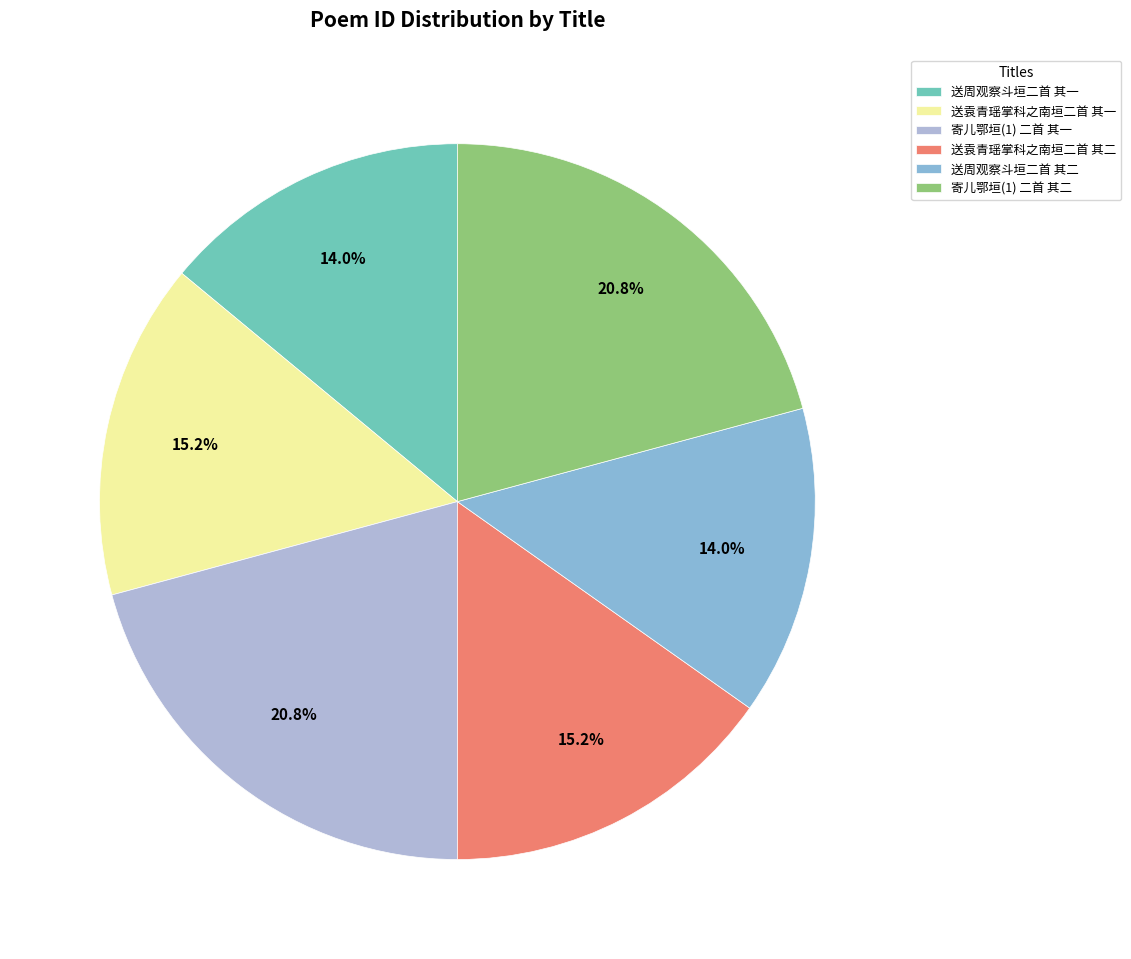

What is the change in value from 送周观察斗垣二首 其一 to 送周观察斗垣二首 其二?

+1